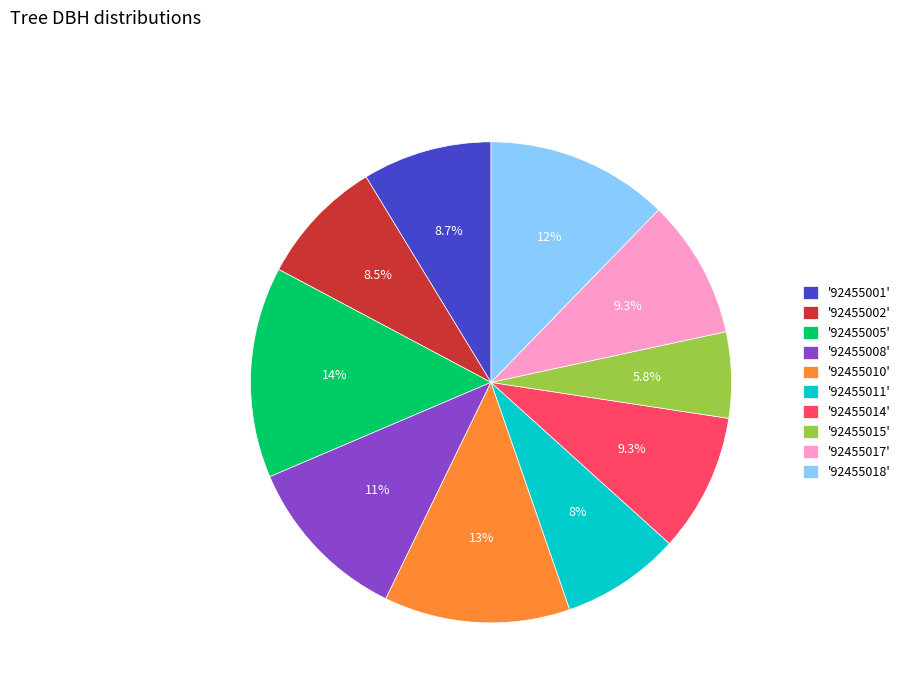

Does any single category account for the majority?

No